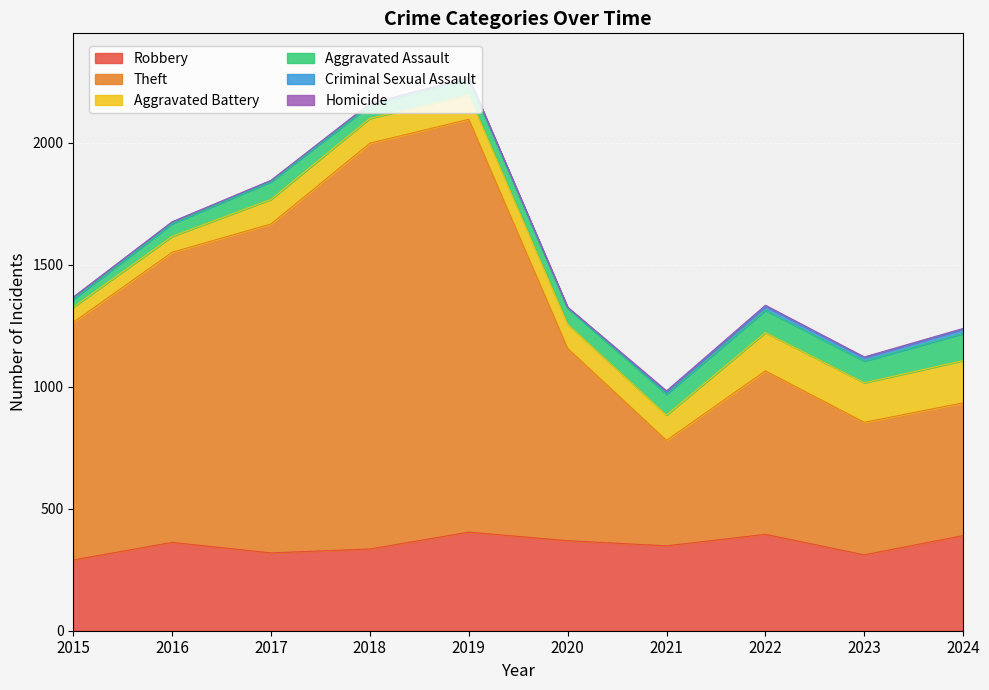

Where is Aggravated Assault nearest to the value 71?

2017